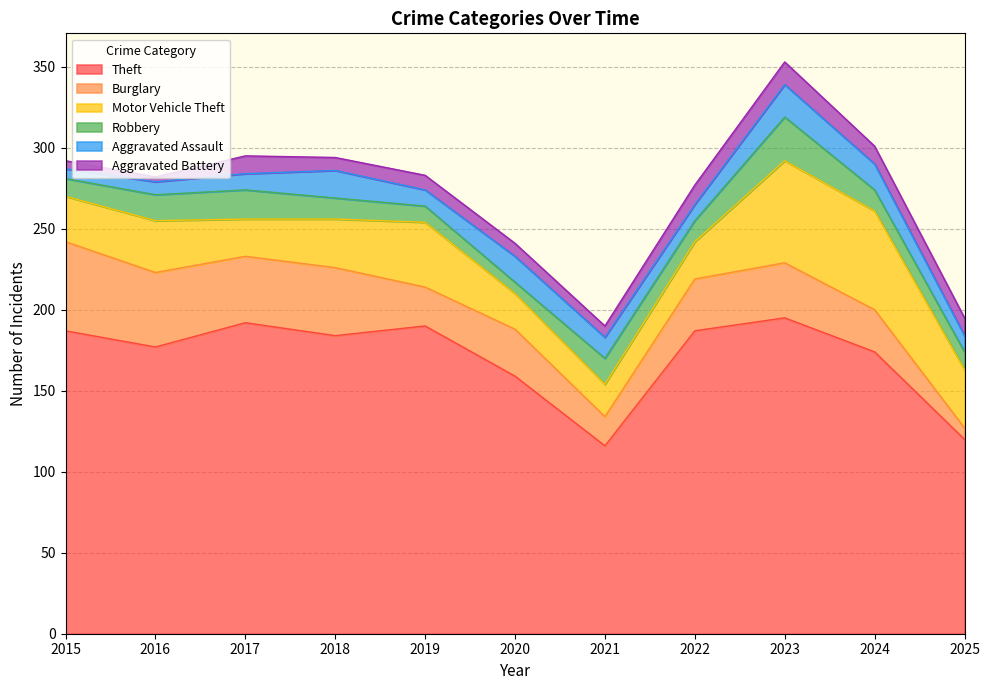

Which series has the largest range (max minus min)?

Theft